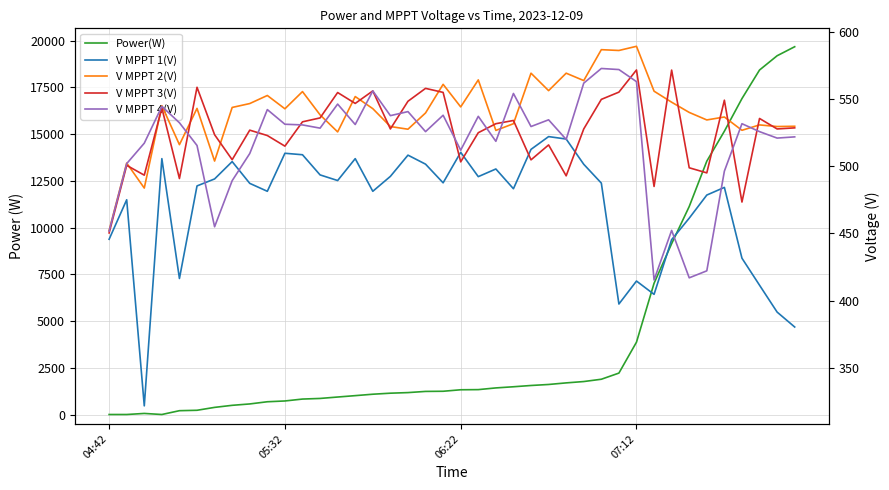

What is the highest value of the V MPPT 3(V) series?

571.7